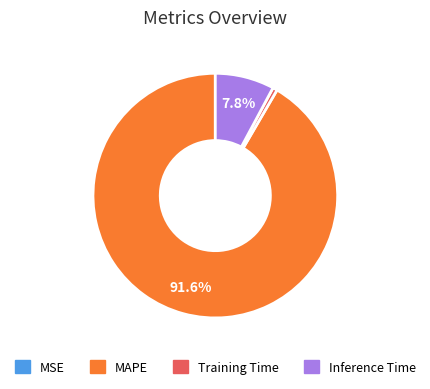

Which slice represents more than half of the pie?

MAPE